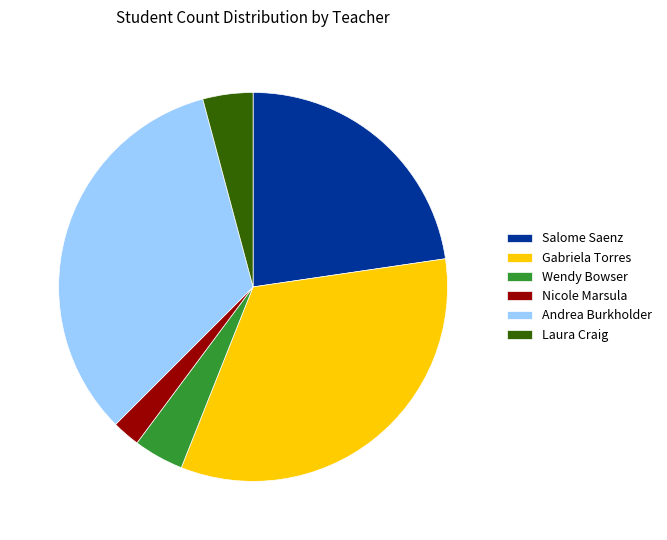

How many segments does this pie chart have?

6